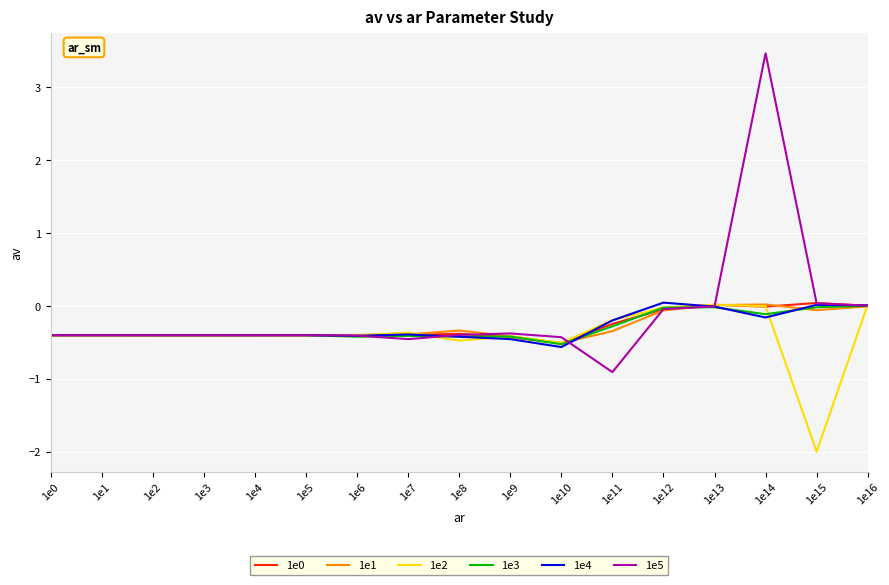

Which series has the largest range (max minus min)?

1e5